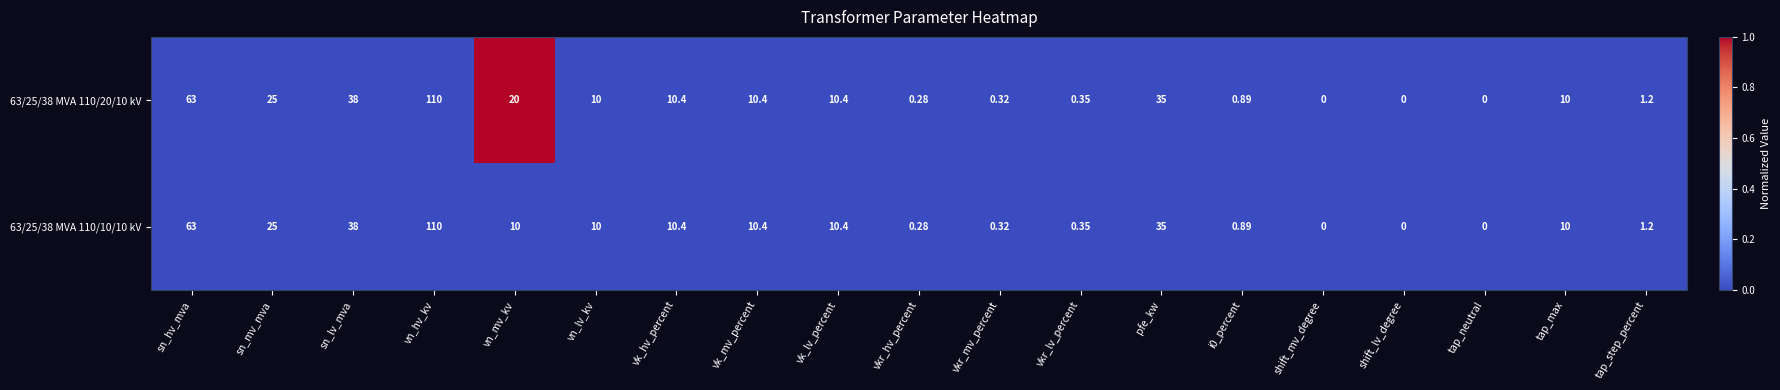

Which category has the highest value in the 63/25/38 MVA 110/10/10 kV series?

vn_hv_kv